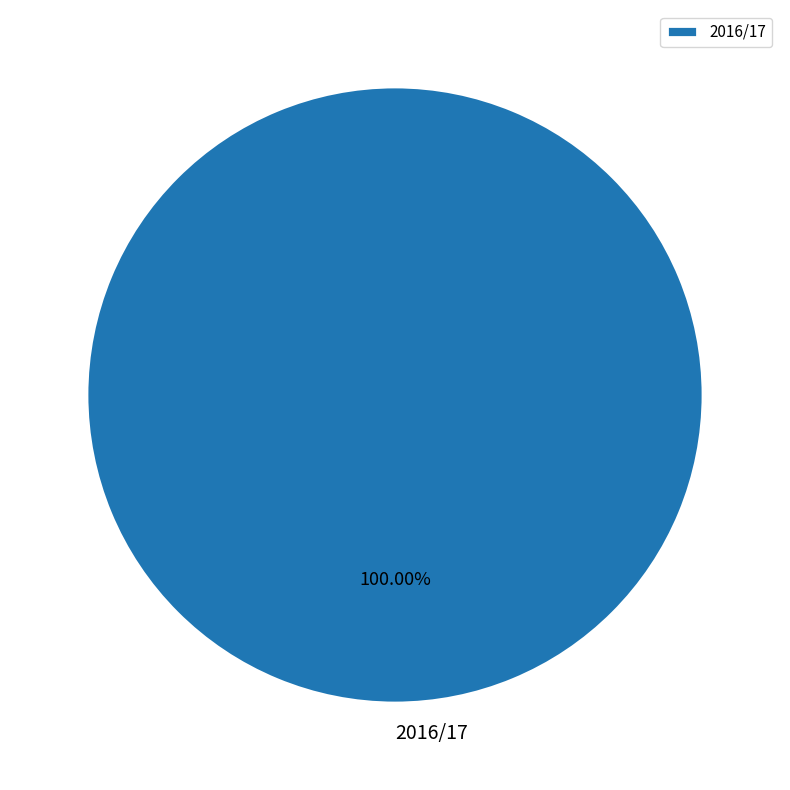

Is there any slice that represents more than half of the pie?

Yes